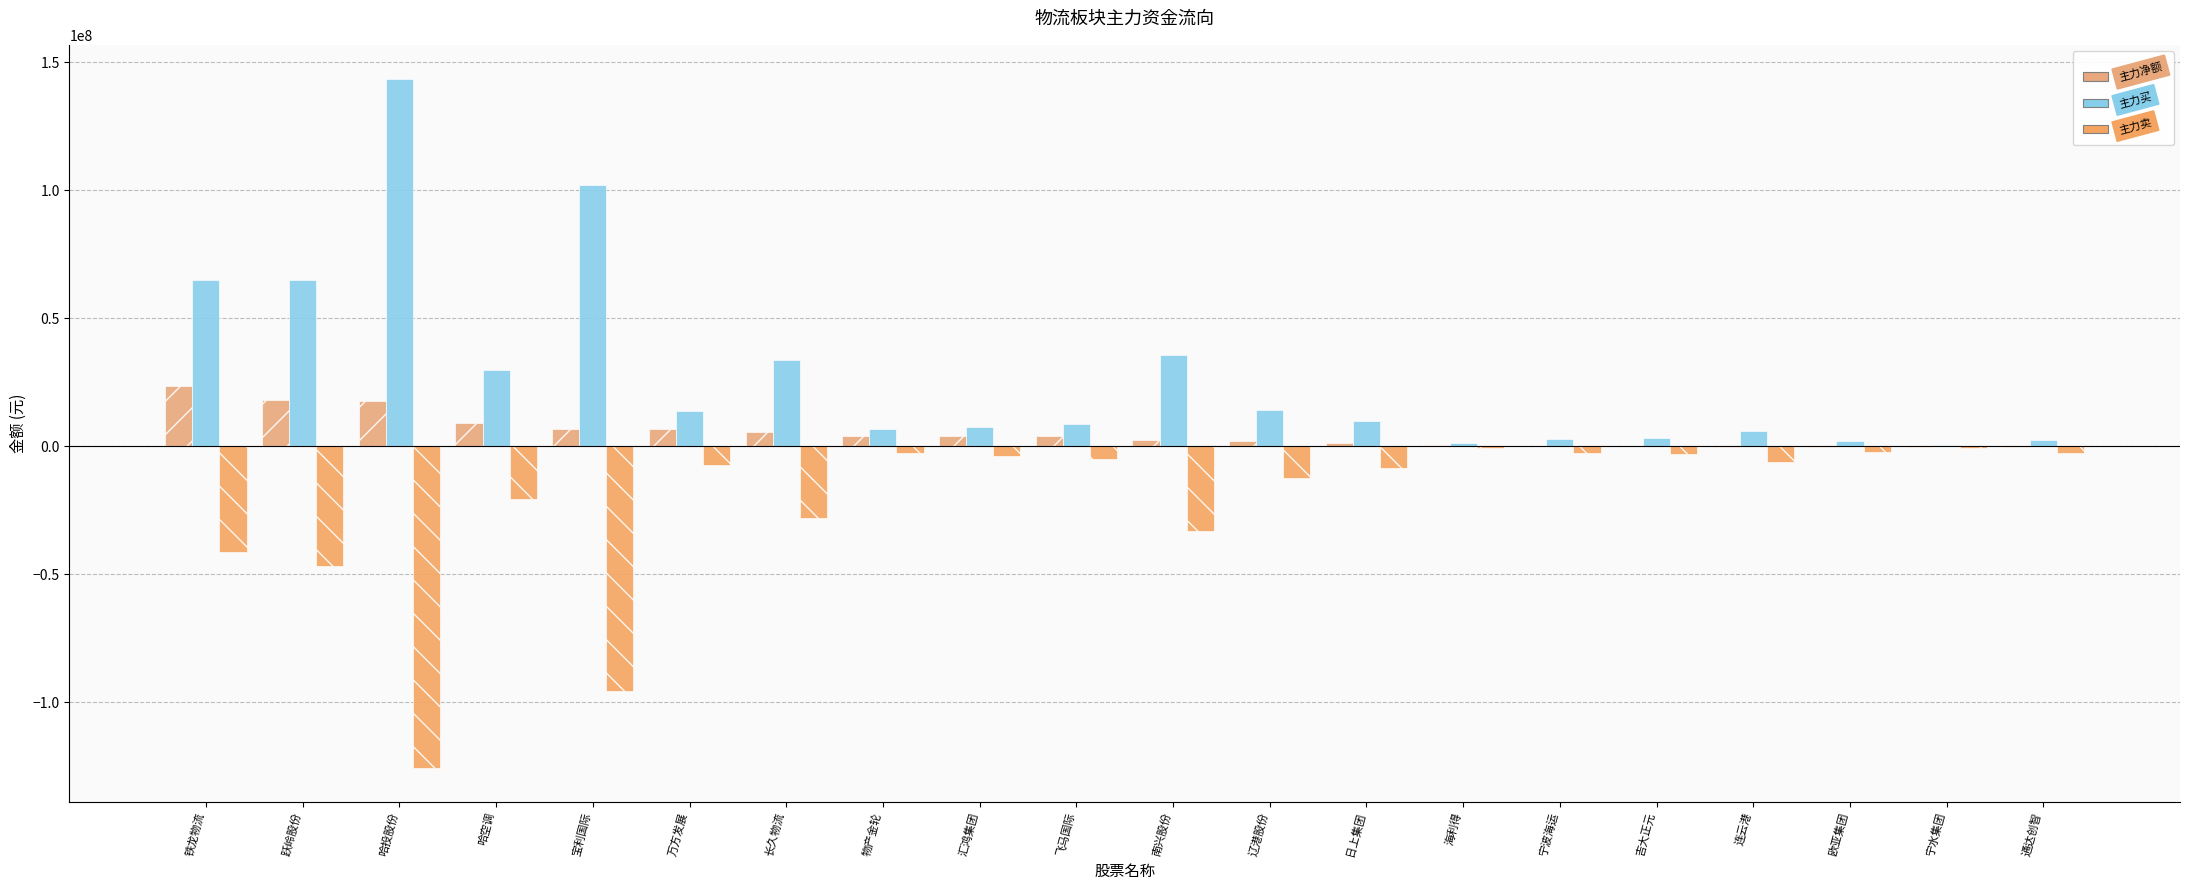

What is the difference between the maximum and minimum values in the 主力净额 series?

24114277